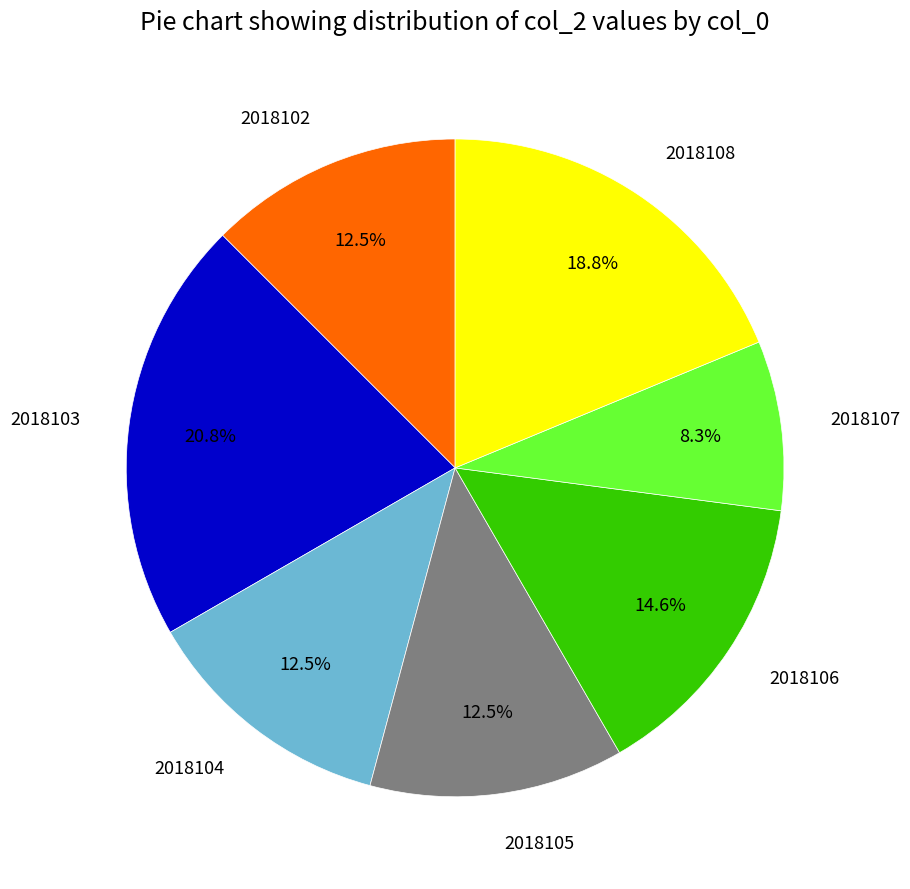

What is the smallest slice in the pie chart?

2018107